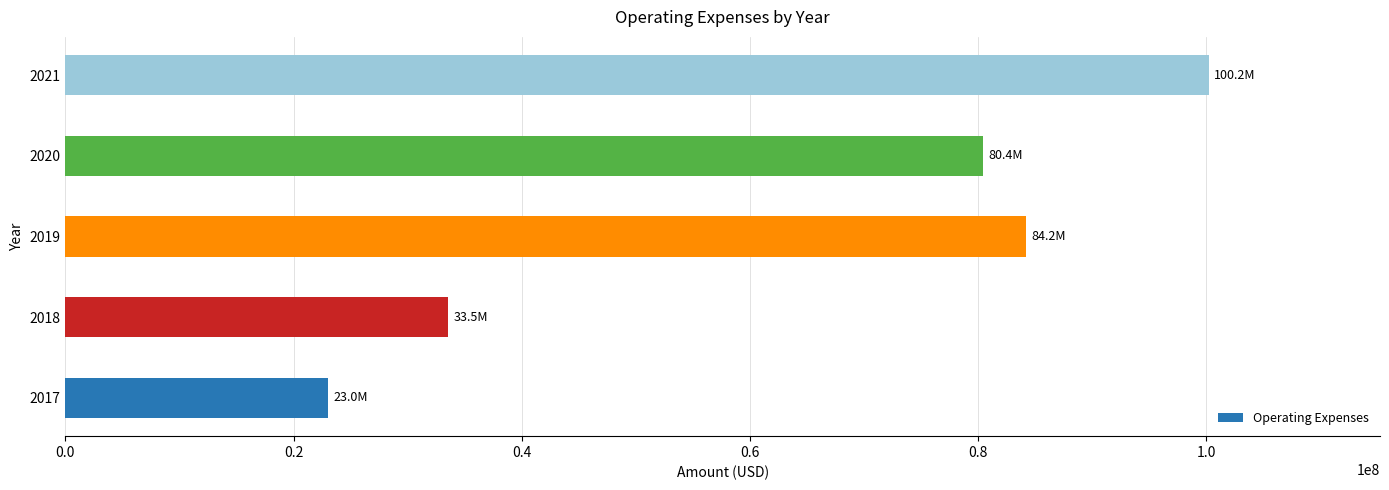

Rank the categories by value from highest to lowest.

2021, 2019, 2020, 2018, 2017